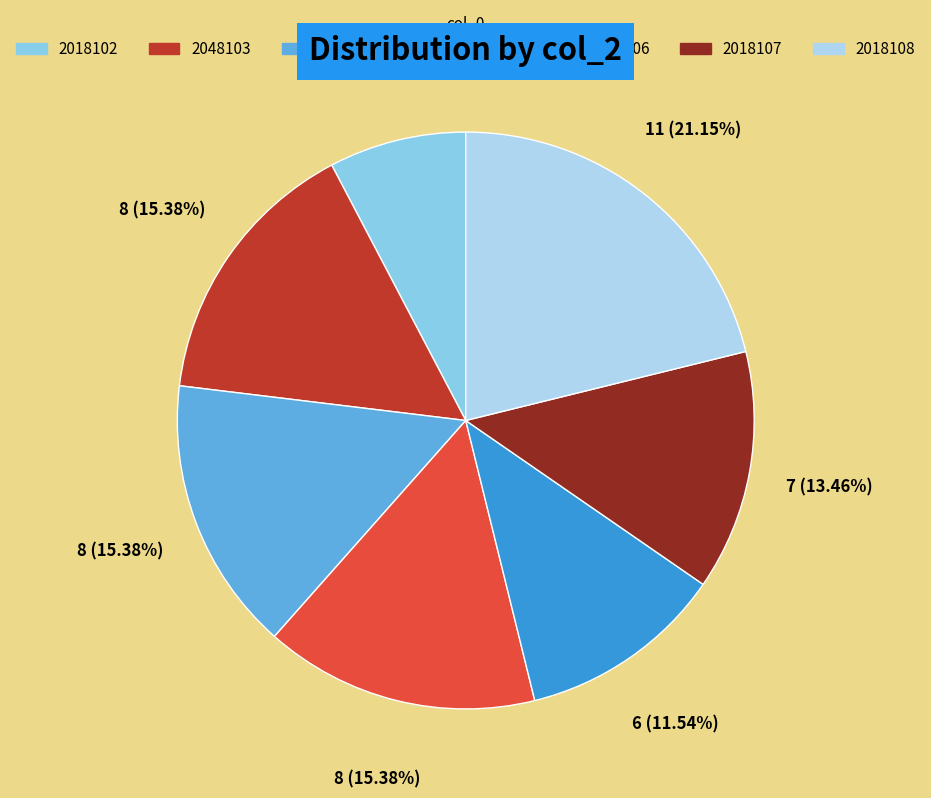

Approximately how many times larger is the value at 2018102 compared to 2018108?

0.4